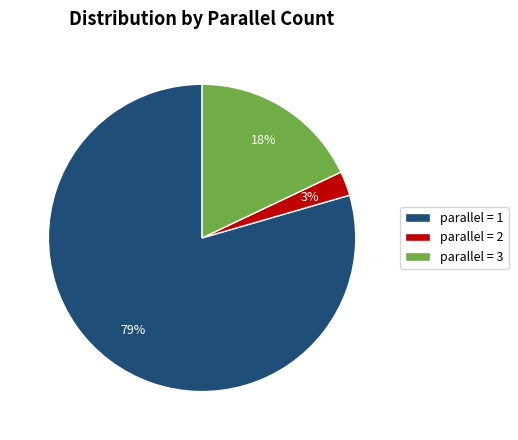

The parallel = 3 slice represents 18% of the pie. True or false?

True